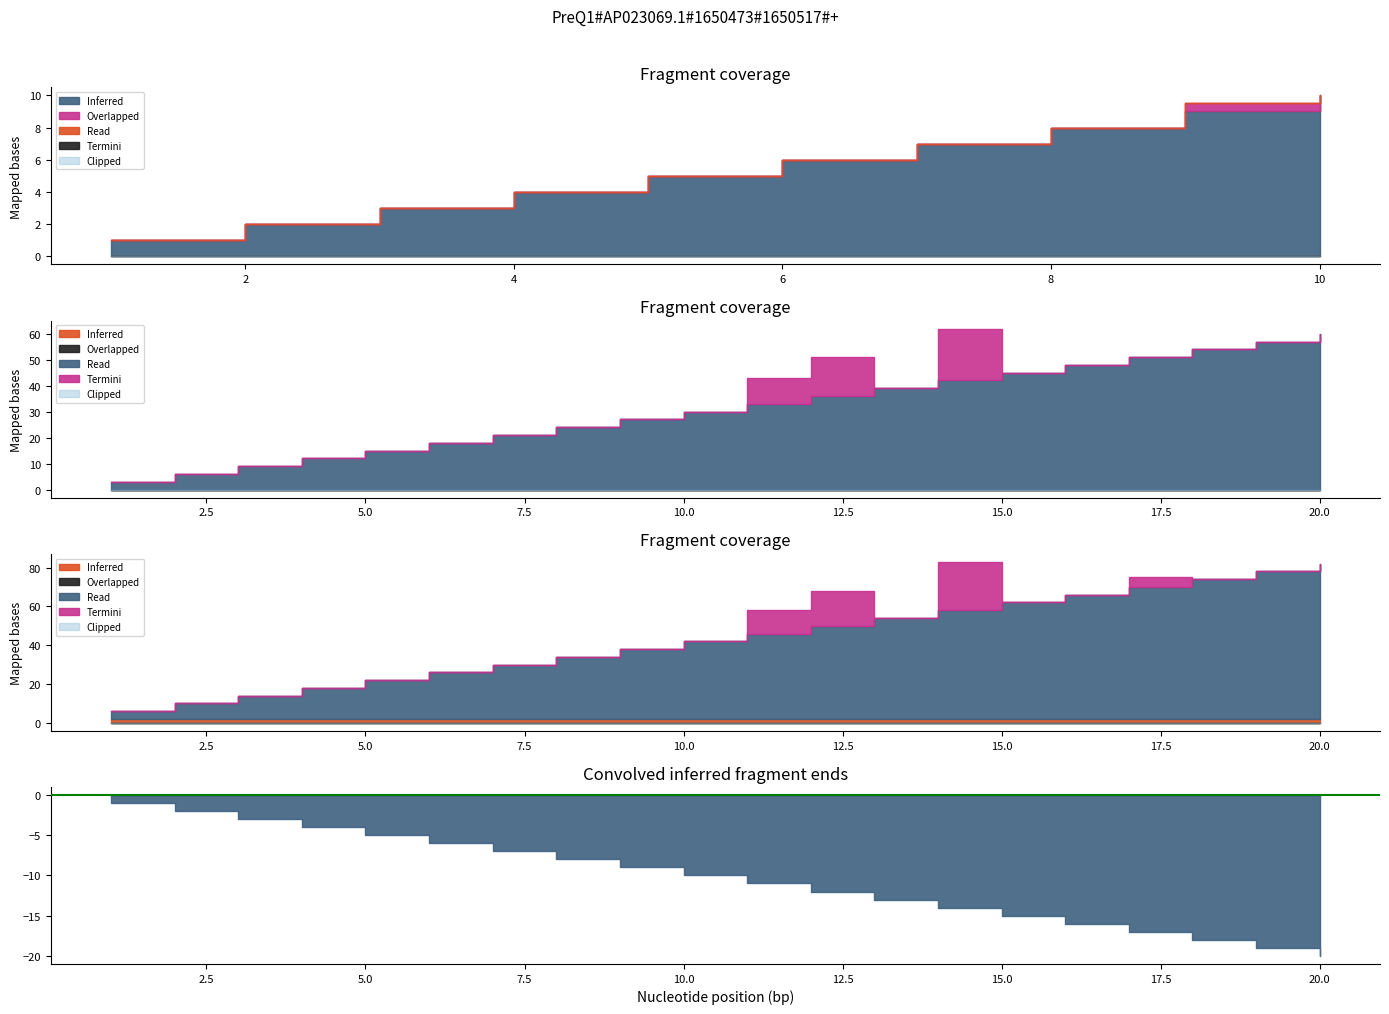

True or false: 4 and 2 intersect in this chart.

False